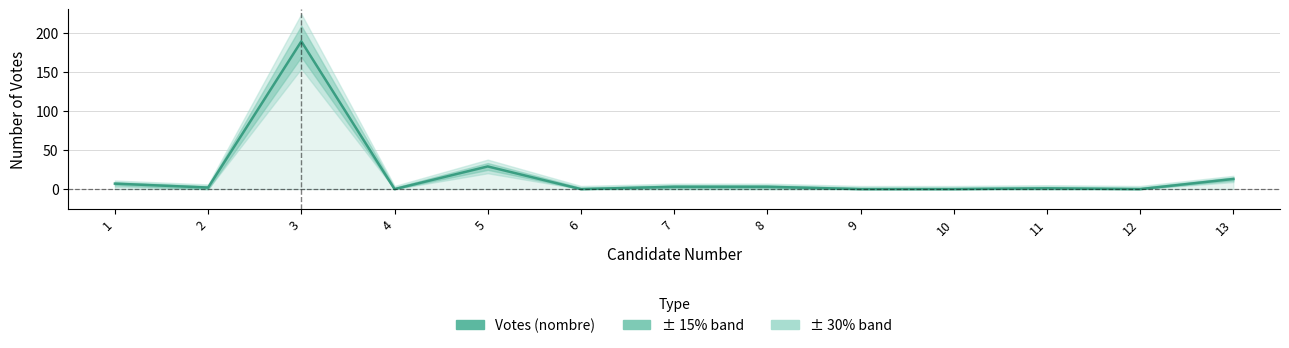

List the labels in order of value, largest first.

3, 5, 13, 1, 7, 8, 2, 11, 4, 6, 9, 10, 12